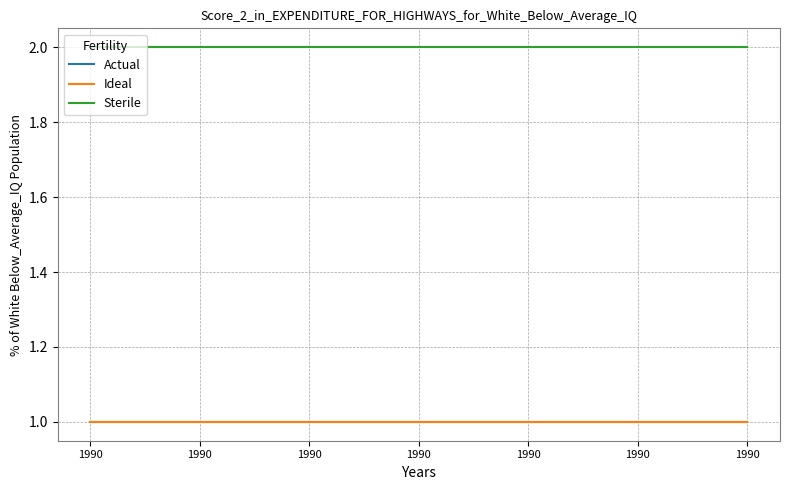

Is this an area chart (filled region under the line)?

No